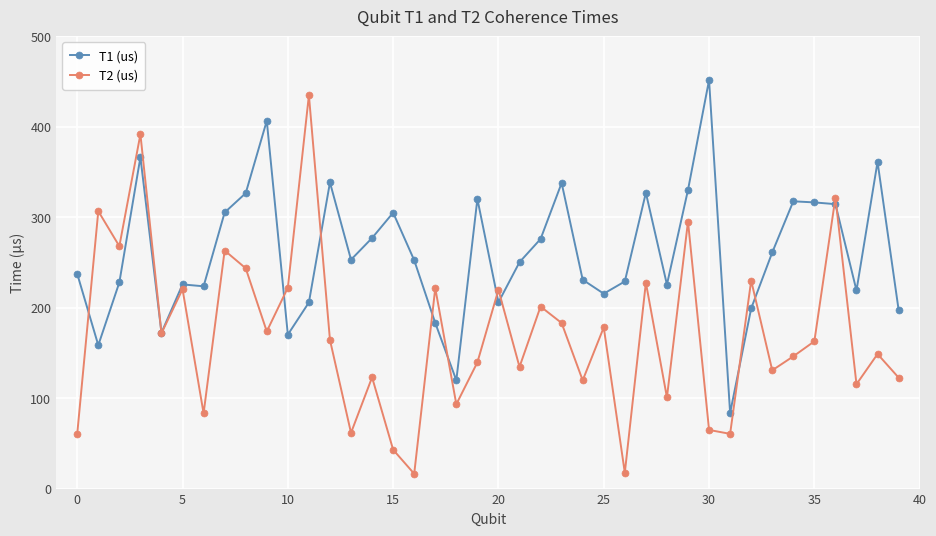

What is the smallest value displayed?

16.4